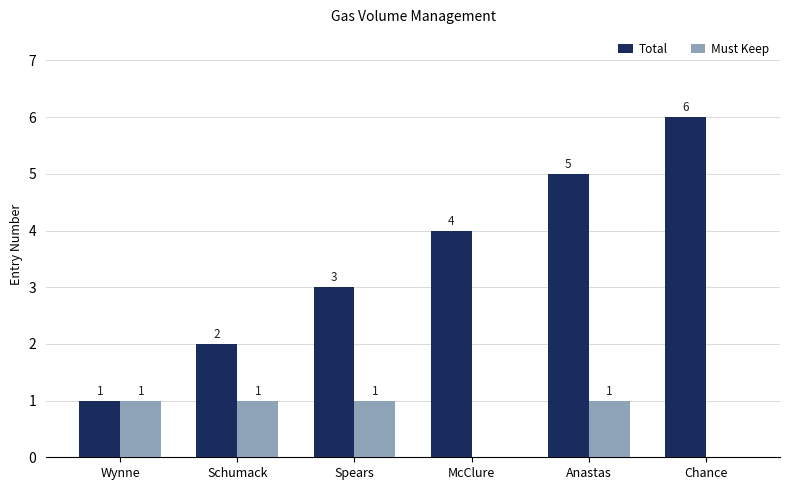

Reading left to right, extract all data points from this chart.

Total: 1	2	3	4	5	6
Must Keep: 1	1	1	0	1	0